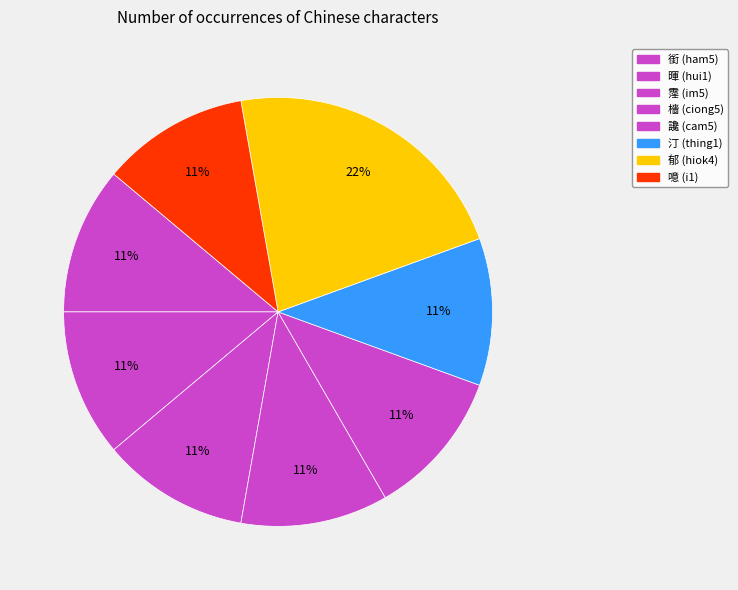

Which slice is the smallest?

銜